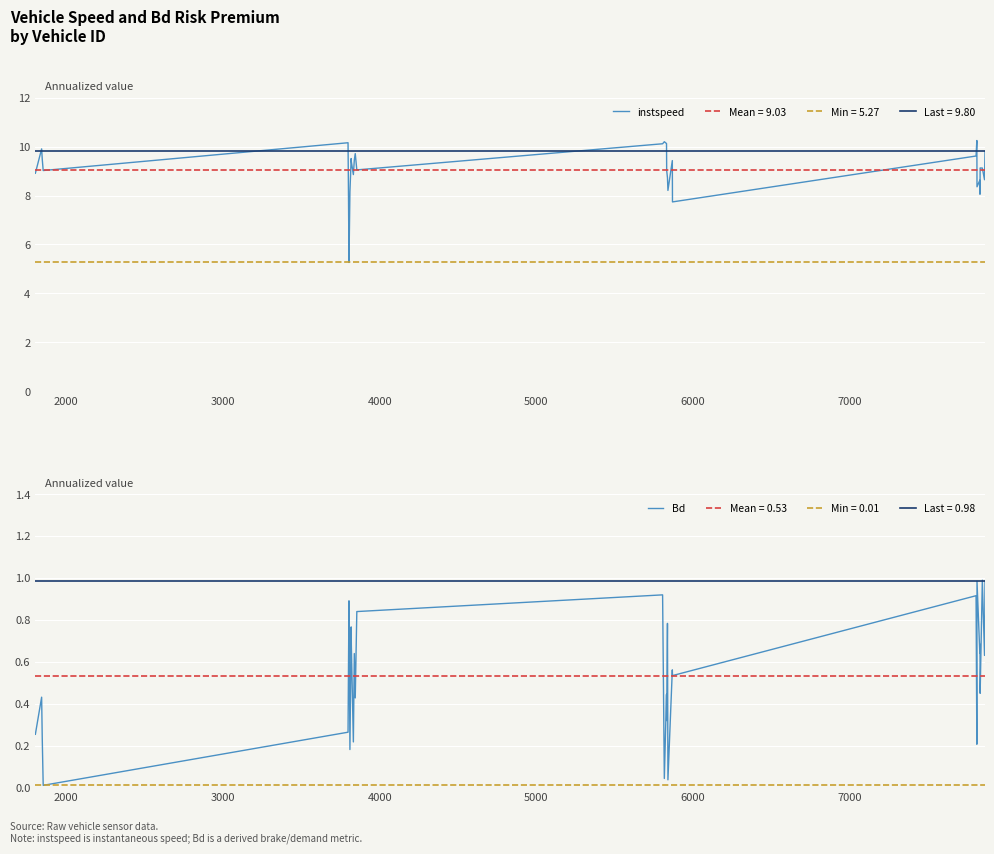

What is the lowest value of the instspeed series?

5.3